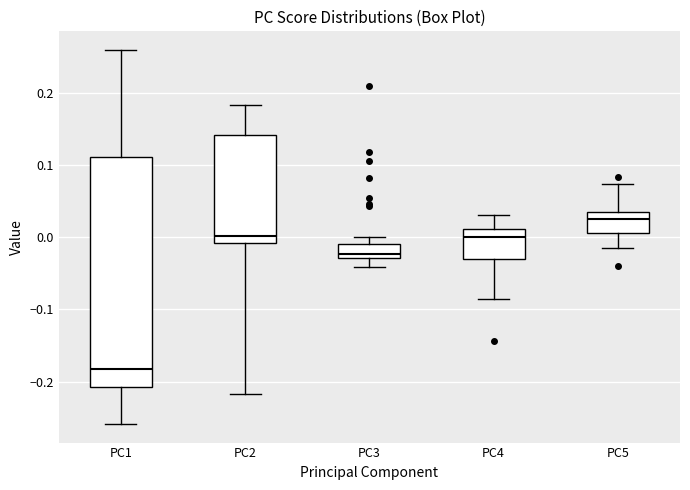

Reading left to right, transcribe this box plot: for each box, give where its median line is, the range the box spans, and where its two whiskers end, as read against the y-axis. The values are not printed on the chart, so give them approximately, as read against the axis.

PC1: median -0.18, box -0.21 to 0.11, whiskers -0.26 to 0.26
PC2: median 0.00, box -0.01 to 0.14, whiskers -0.22 to 0.18
PC3: median -0.02, box -0.03 to -0.01, whiskers -0.04 to 0.00
PC4: median 0.00, box -0.03 to 0.01, whiskers -0.08 to 0.03
PC5: median 0.03, box 0.01 to 0.04, whiskers -0.02 to 0.07